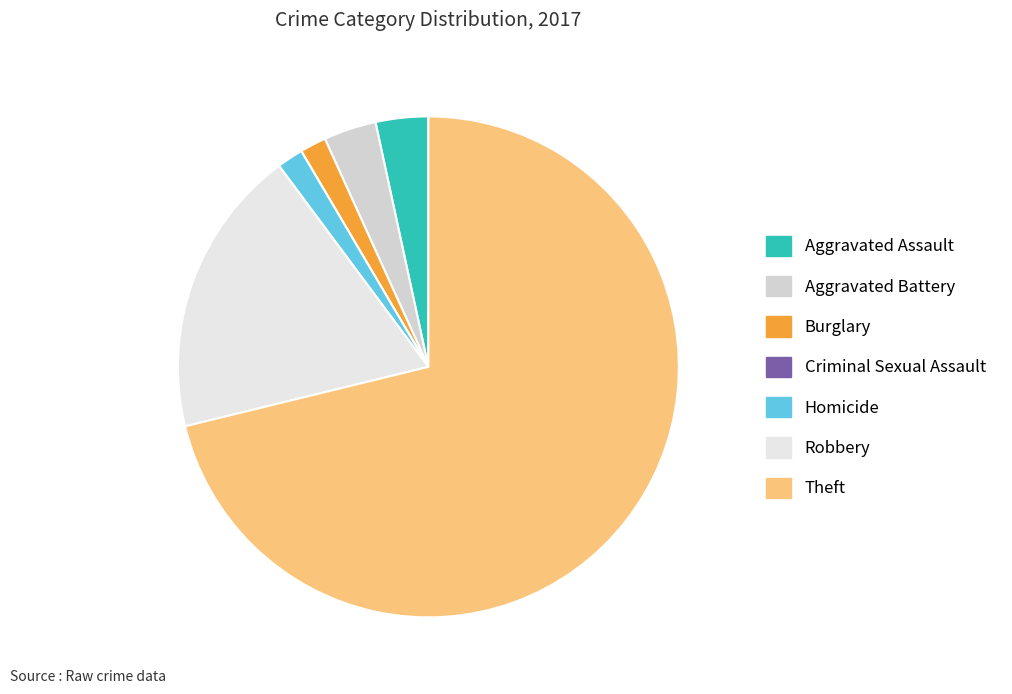

Combined, do Burglary and Aggravated Assault account for over 50%?

No